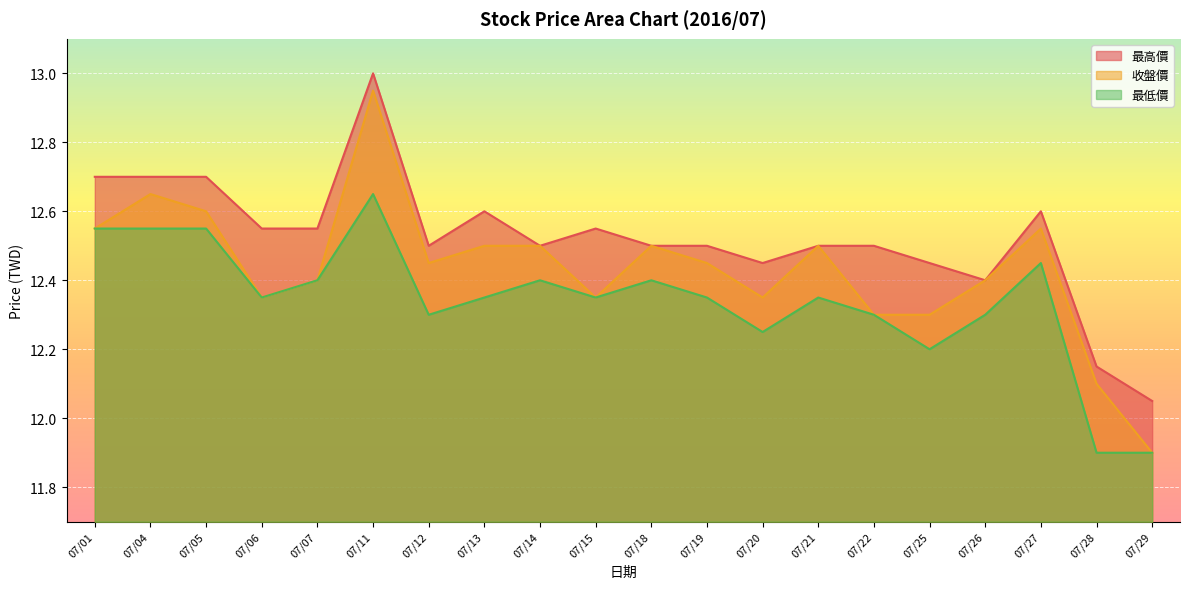

Which category has the highest value in the 最高價 series?

07/11